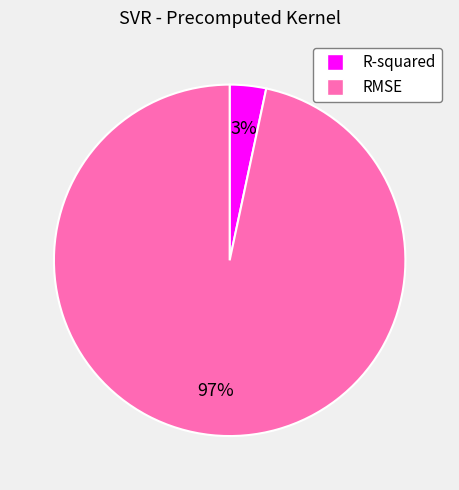

The R-squared slice represents 3% of the pie. True or false?

True